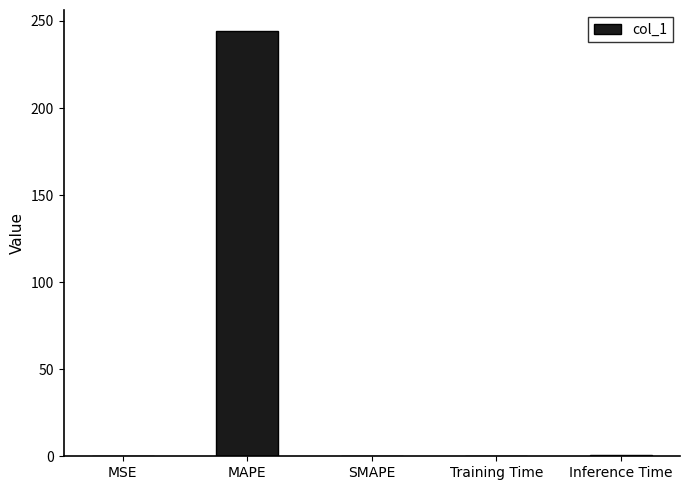

True or false: the data shows -93.0 at SMAPE.

False